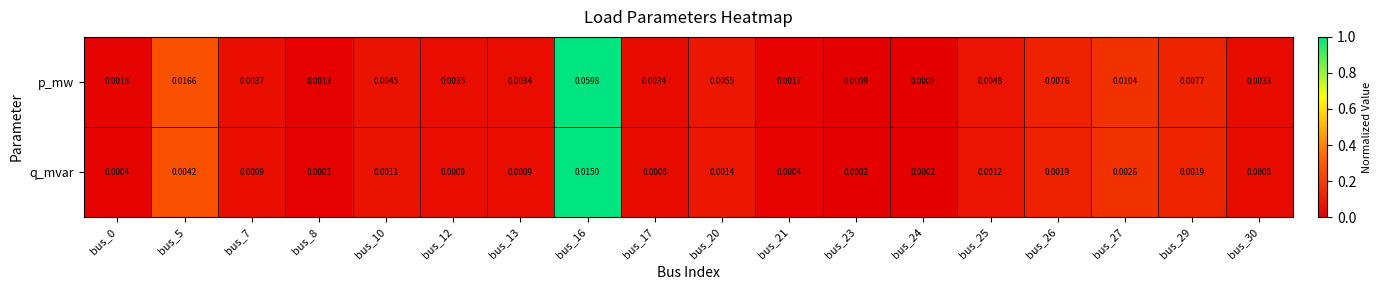

Rank the series at bus_7 from lowest to highest value.

q_mvar, p_mw